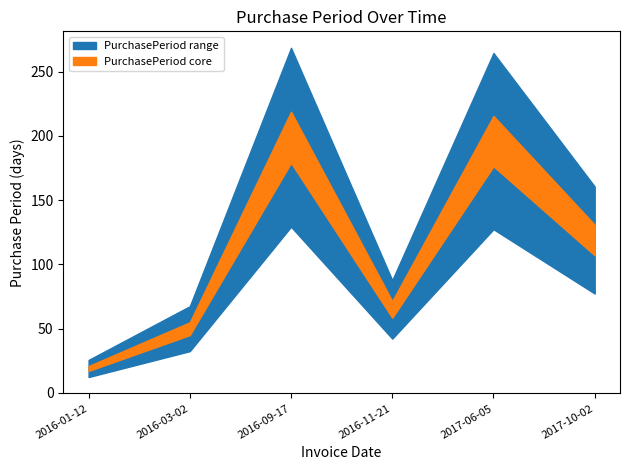

List the labels in order of value, largest first.

2016-09-17, 2017-06-05, 2017-10-02, 2016-11-21, 2016-03-02, 2016-01-12